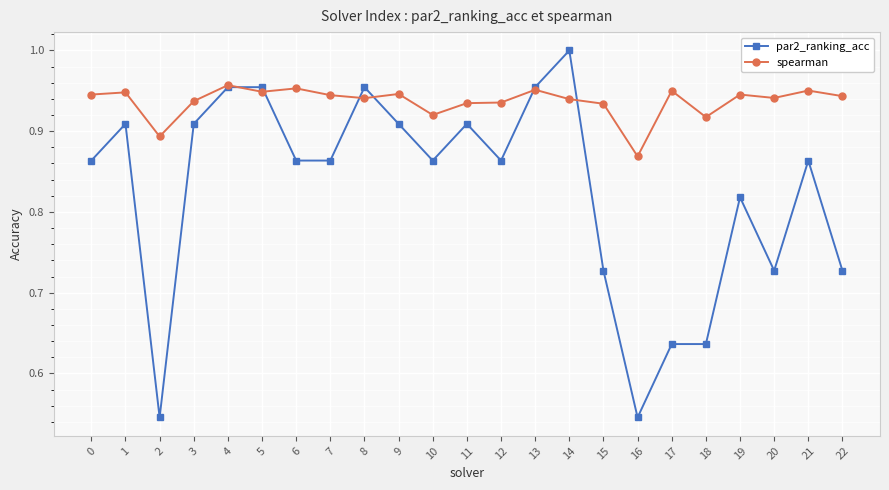

At which category is the sum across all series the highest?

14